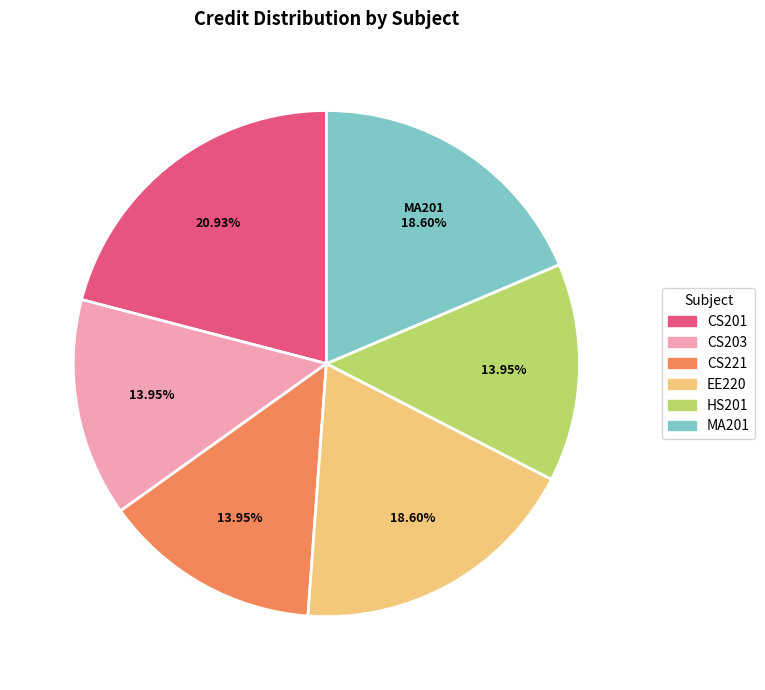

Which has a higher value, CS201 or HS201?

CS201